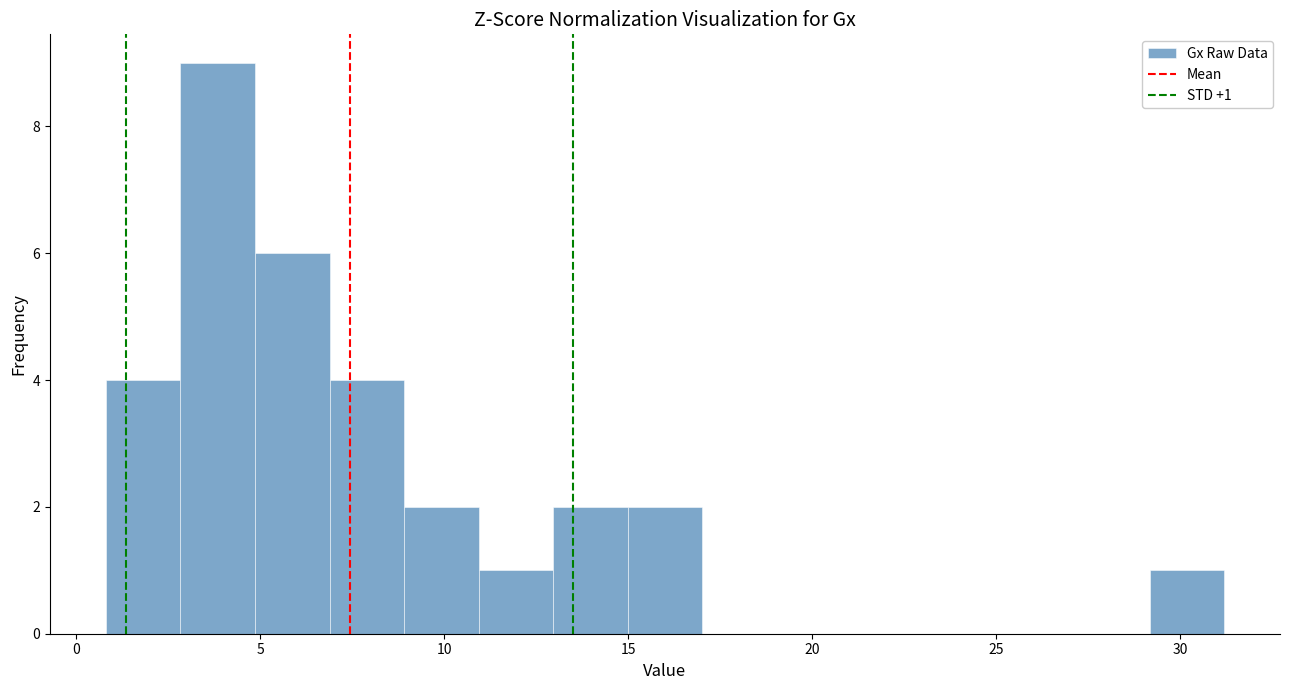

Which range on the x-axis has the tallest bar?

3 to 5